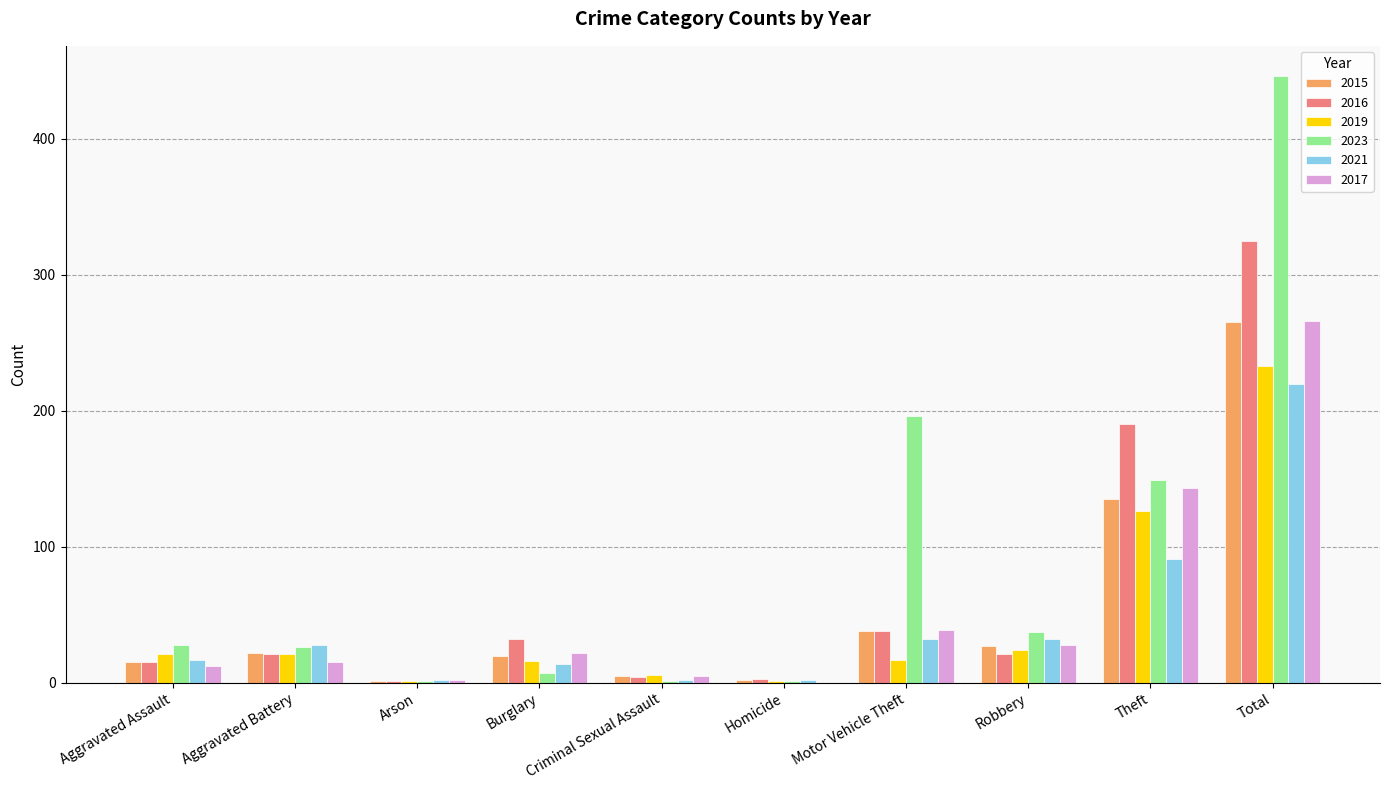

Is the value of 2016 at Burglary greater than the value of 2021 at Homicide?

Yes